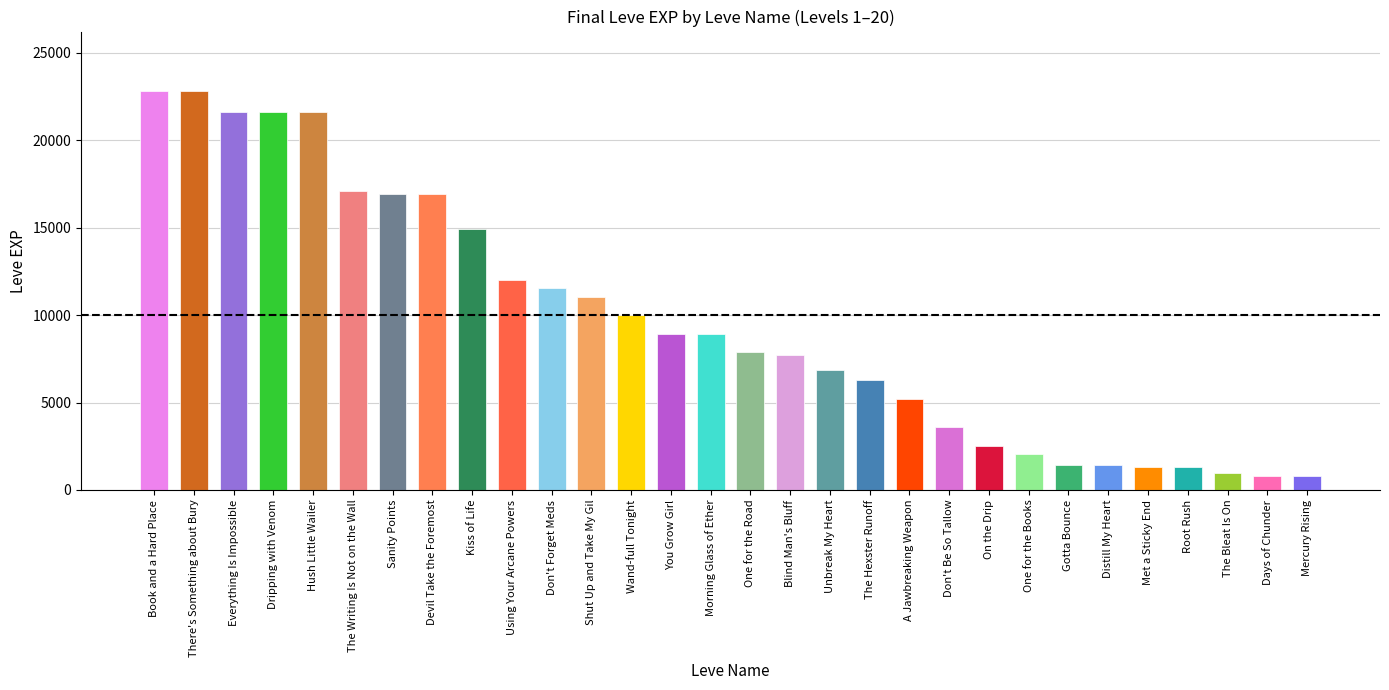

The chart shows a value of 6880 at Unbreak My Heart. True or false?

True